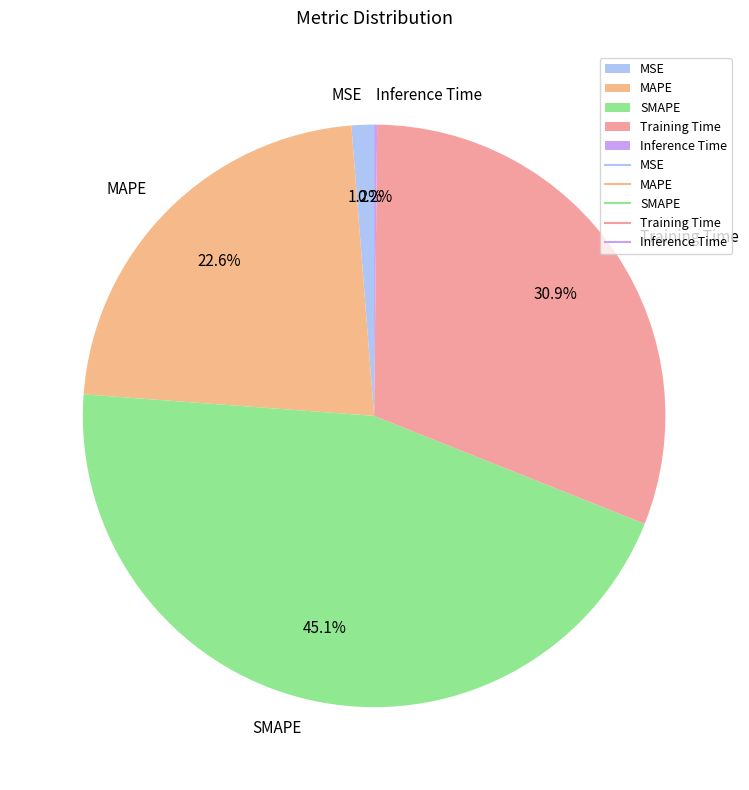

Is the sum of MSE and Training Time greater than half?

No